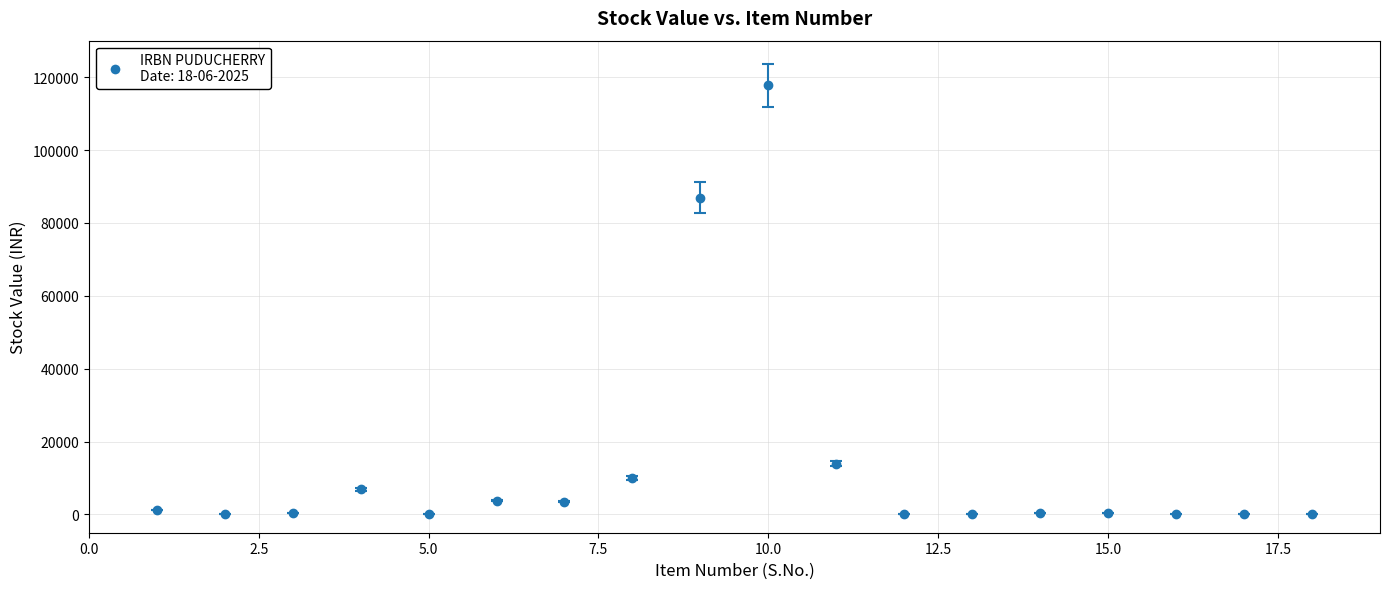

What is the maximum value shown in the chart?

117796.4